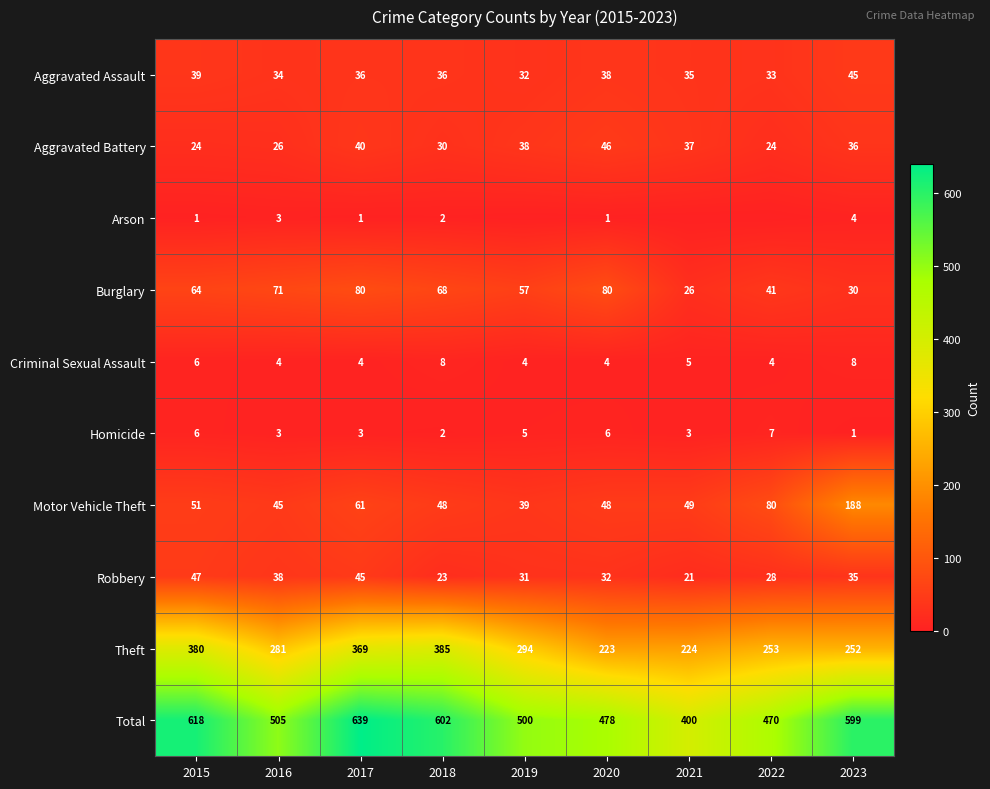

Is it true that Burglary equals 42 at 2023?

False